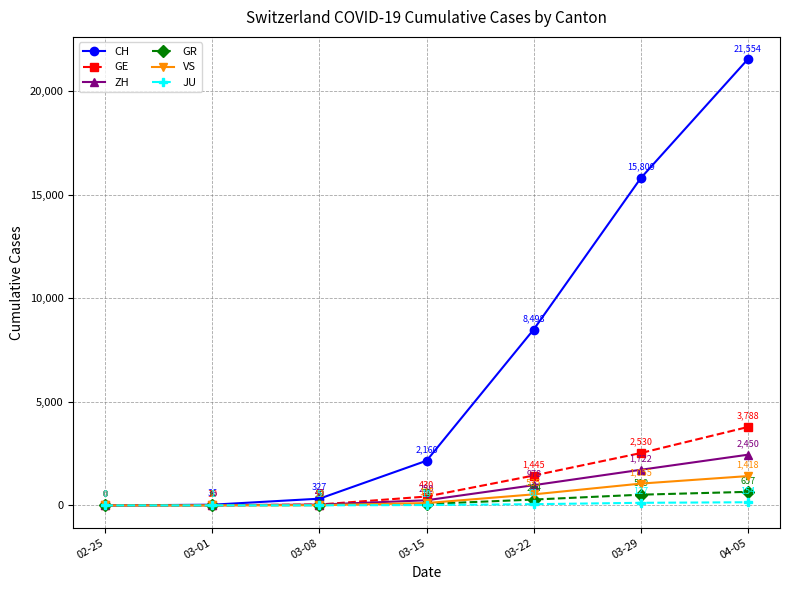

What is the difference between the maximum and minimum values in the CH series?

21554